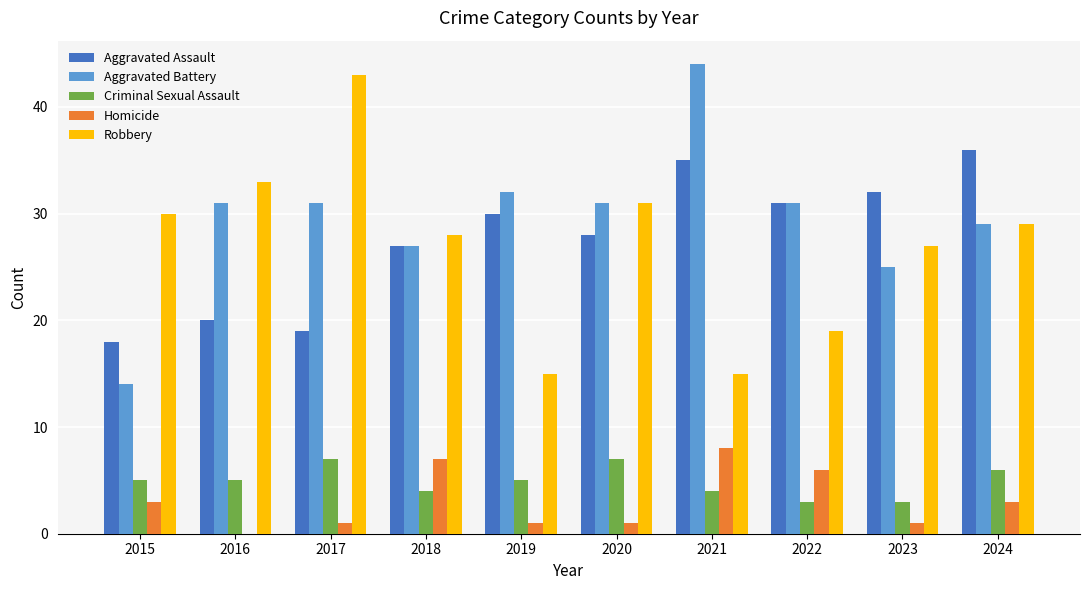

What are all the series names shown in the legend?

Aggravated Assault, Aggravated Battery, Criminal Sexual Assault, Homicide, Robbery